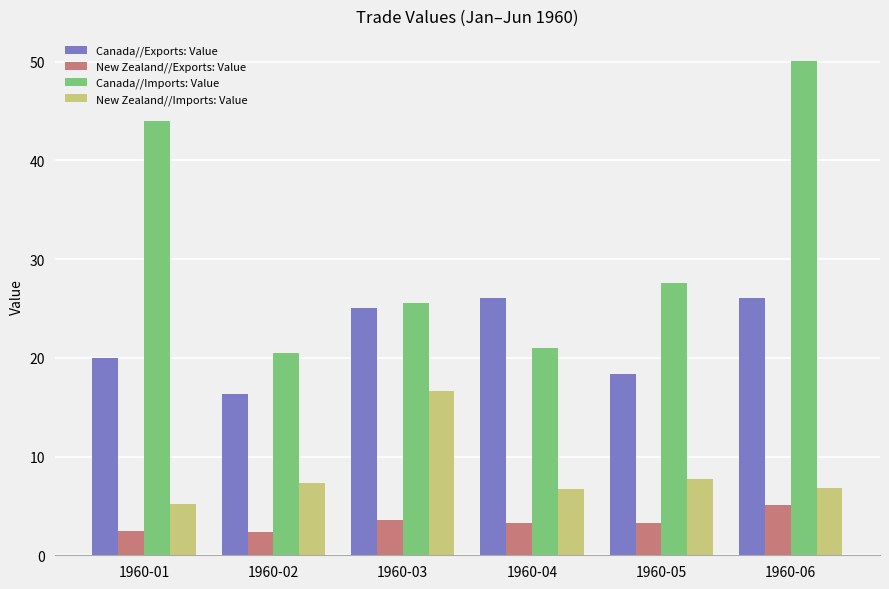

The value of Canada//Exports: Value at 1960-03 is 8.0. True or false?

False